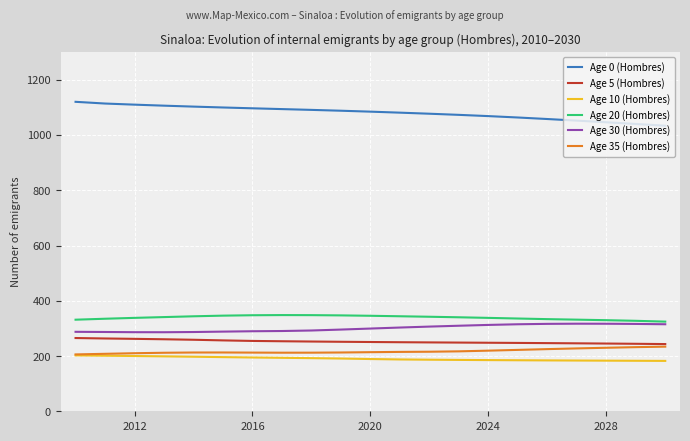

What is the highest value of the Age 10 (Hombres) series?

202.2